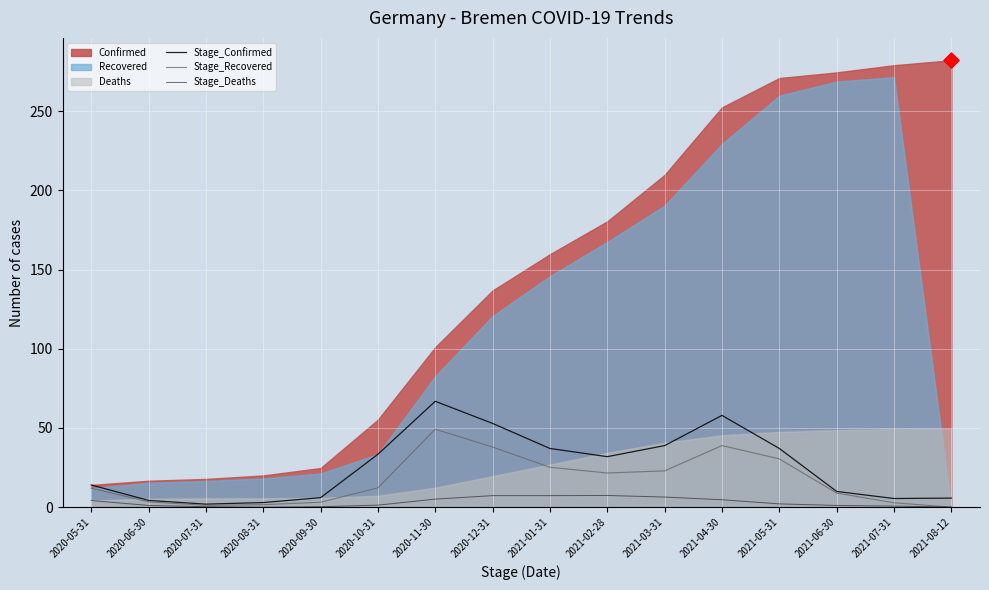

At which category is the sum across all series the highest?

2020-11-30